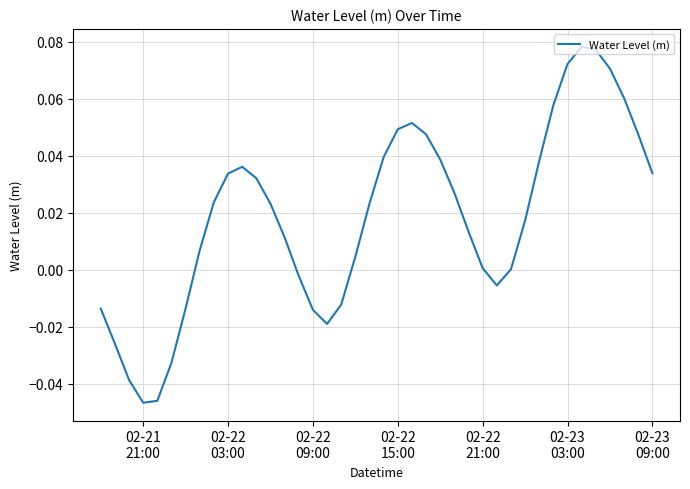

Reading right to left, list all the values displayed in this chart.

0.0	0.0	0.1	0.1	0.1	0.1	0.1	0.1	0.0	0.0	0.0	-0.0	0.0	0.0	0.0	0.0	0.0	0.1	0.0	0.0	0.0	0.0	-0.0	-0.0	-0.0	-0.0	0.0	0.0	0.0	0.0	0.0	0.0	0.0	-0.0	-0.0	-0.0	-0.0	-0.0	-0.0	-0.0